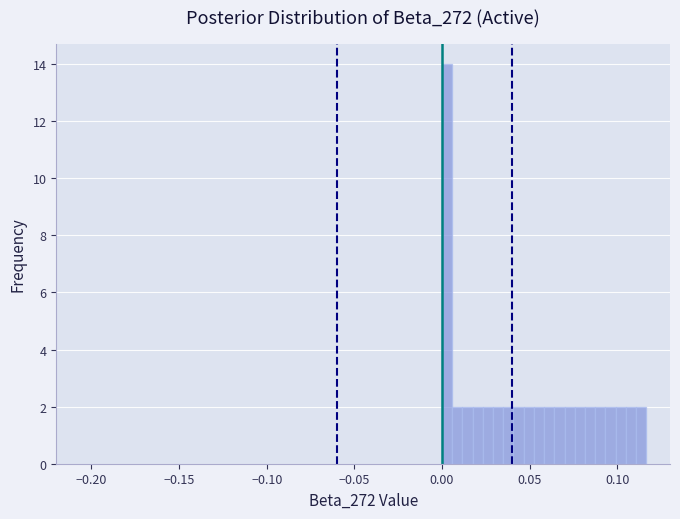

Read against the x-axis, roughly where is the centre of the tallest bar?

0.005